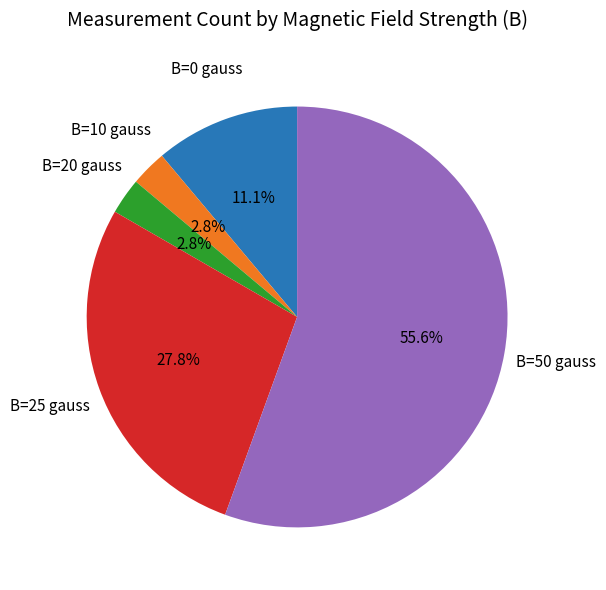

What is the largest slice in the pie chart?

B=50 gauss